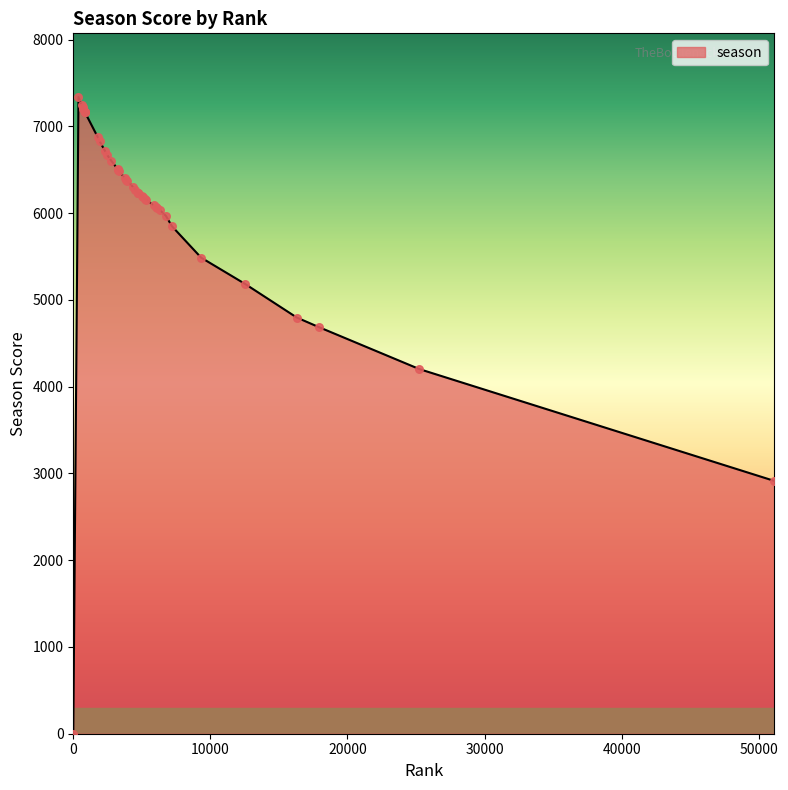

What is the greatest value displayed?

7340